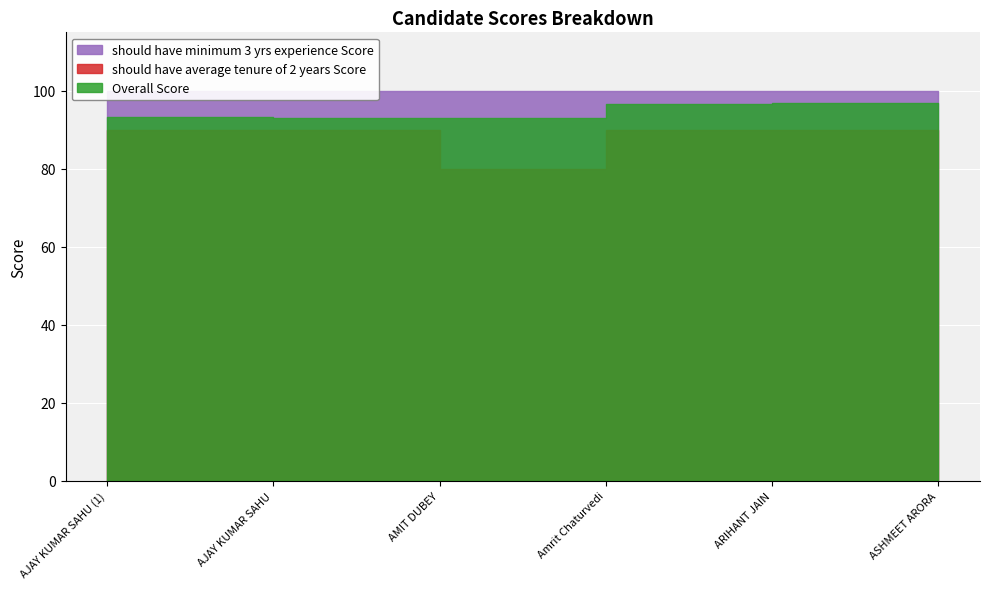

List the series in order of their peak value, highest first.

should have minimum 3 yrs experience Score, Overall Score, should have average tenure of 2 years Score